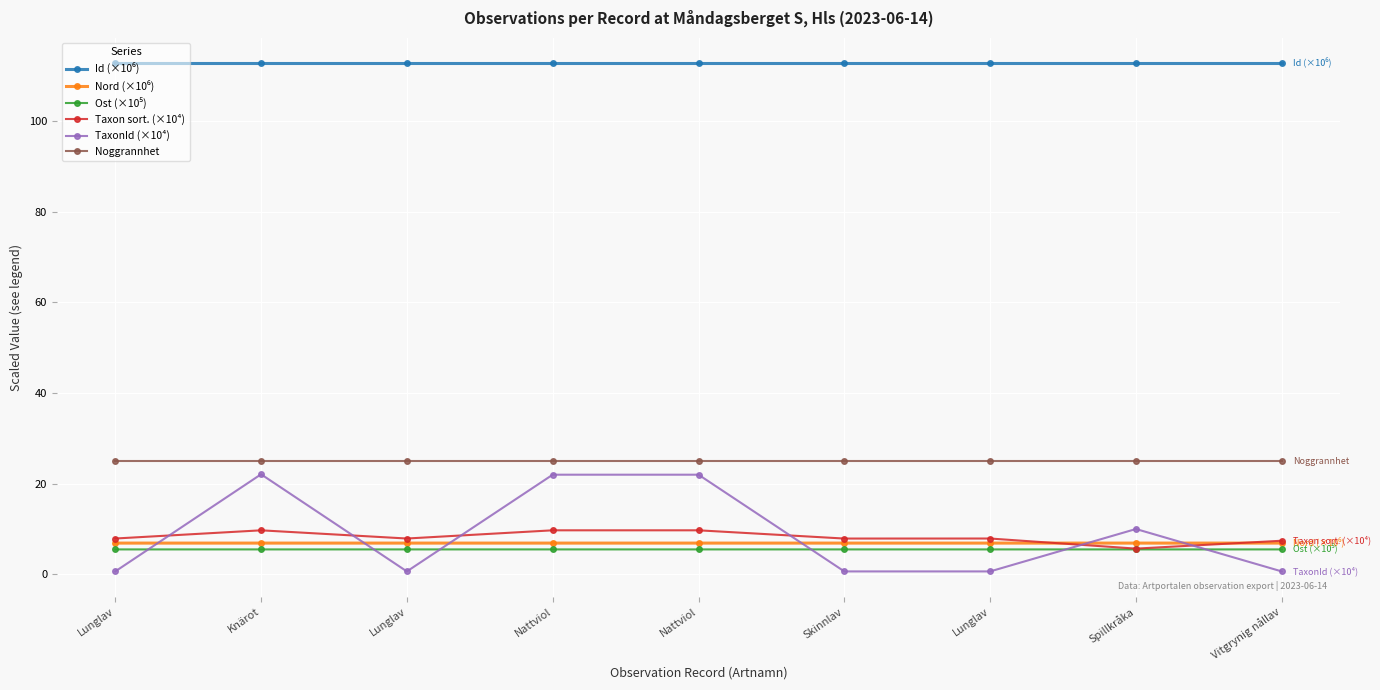

Reading left to right, list all the values displayed in this chart.

Id (×10⁶): 112.8	112.8	112.8	112.8	112.8	112.8	112.8	112.8	112.8
Nord (×10⁶): 6.9	6.9	6.9	6.9	6.9	6.9	6.9	6.9	6.9
Ost (×10⁵): 5.5	5.5	5.5	5.5	5.5	5.5	5.5	5.5	5.5
Taxon sort. (×10⁴): 7.9	9.7	7.9	9.7	9.7	7.9	7.9	5.7	7.4
TaxonId (×10⁴): 0.6	22.1	0.6	22.0	22.0	0.6	0.6	10.0	0.6
Noggrannhet: 25.0	25.0	25.0	25.0	25.0	25.0	25.0	25.0	25.0